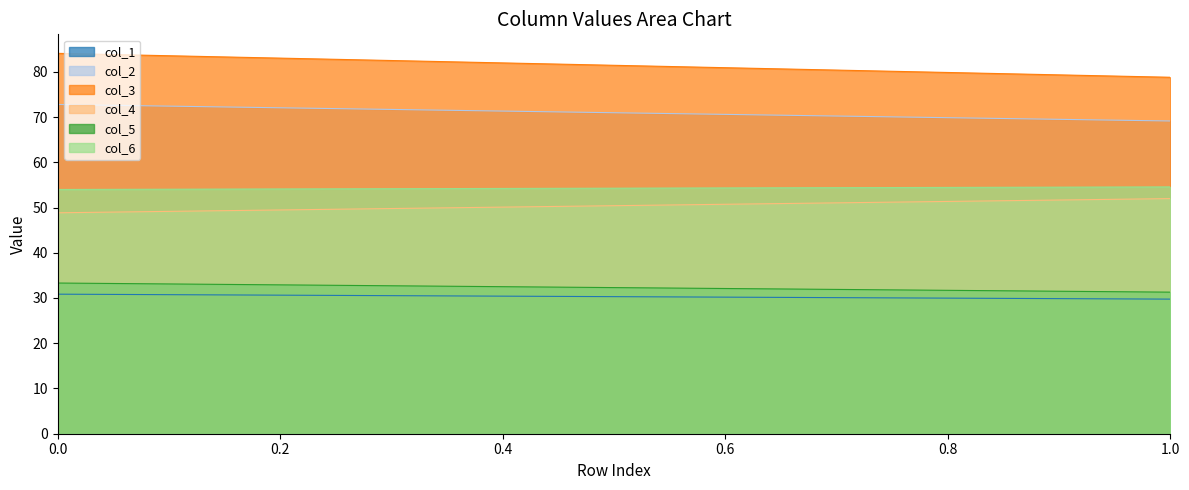

Rank the series at 1 from lowest to highest value.

col_1, col_5, col_4, col_6, col_2, col_3